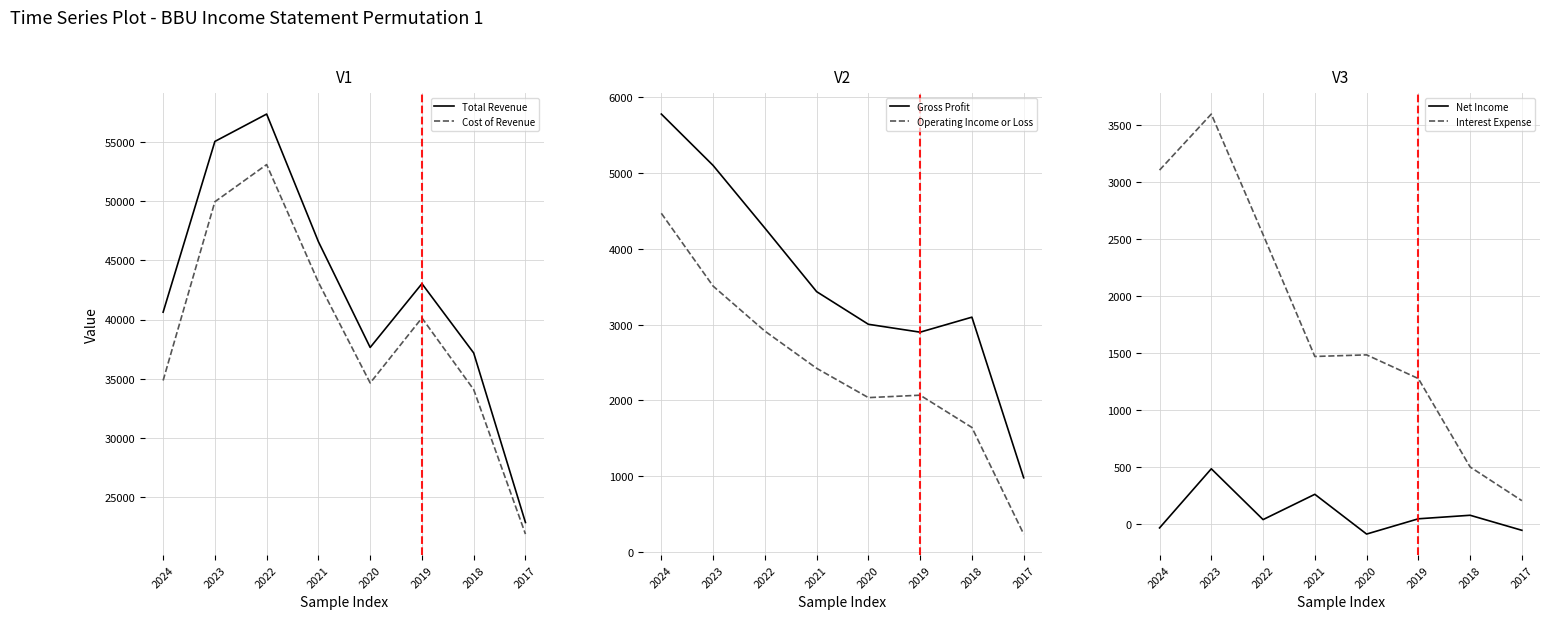

What is the difference between the Total Revenue values at 2018 and 2019?

5864